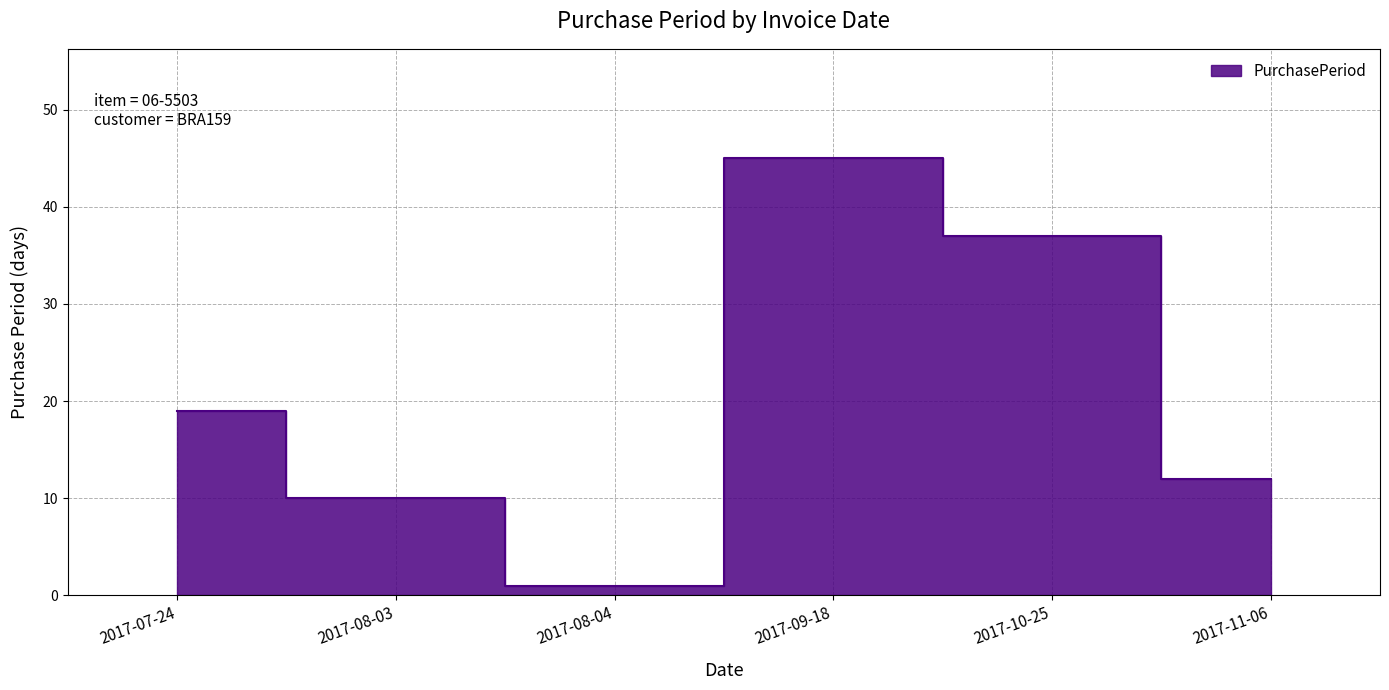

How many interior local peaks (higher than both neighbors) does the data have?

1